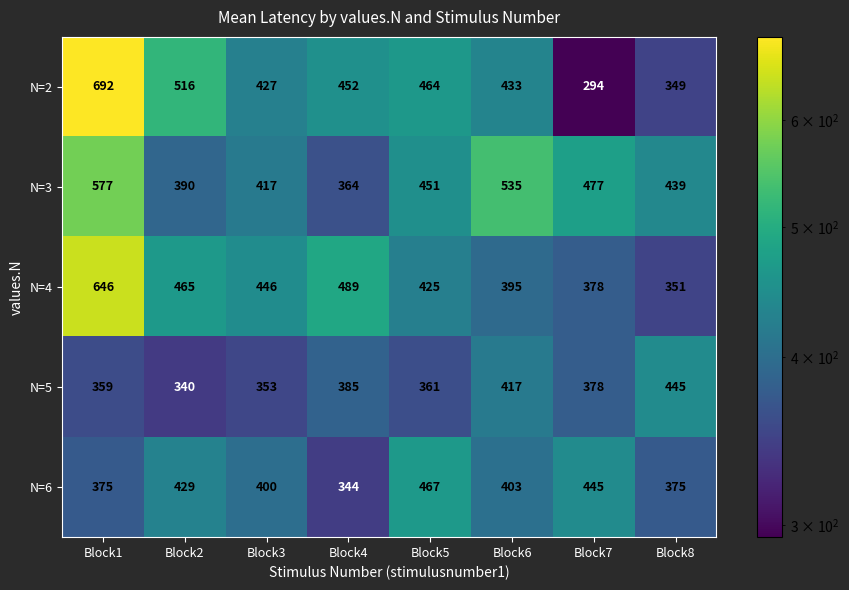

Which series has the largest total across all categories?

N=3